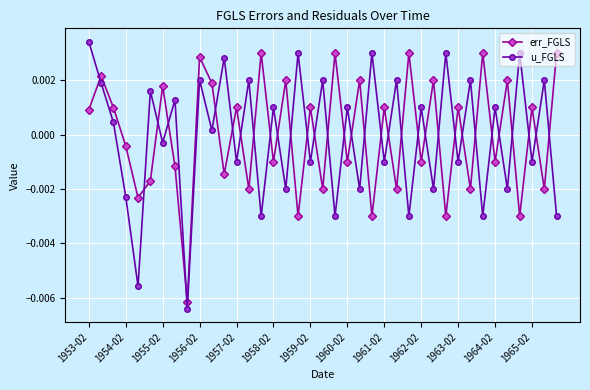

At how many categories does at least one series exceed 0?

36